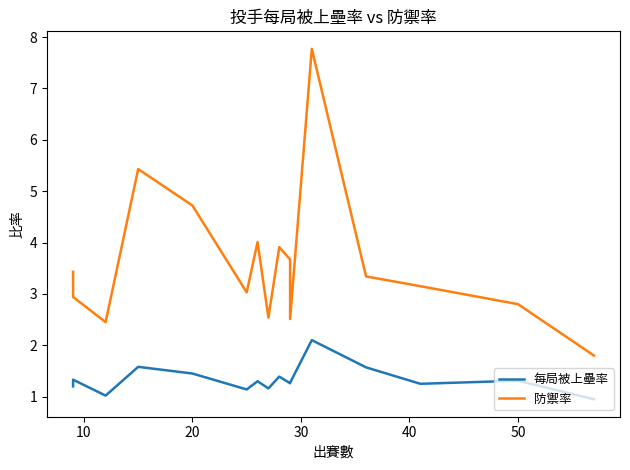

What are all the series names shown in the legend?

每局被上壘率, 防禦率